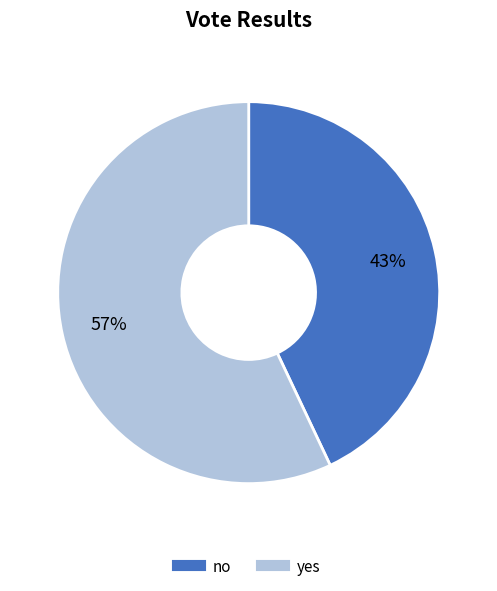

To the nearest percent, what percentage of the pie is no?

43%